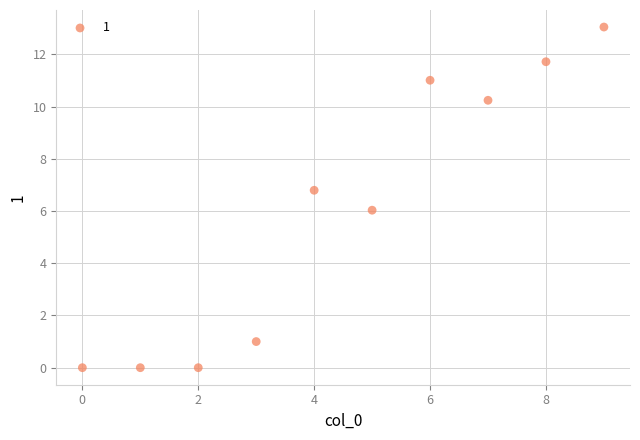

What is the average Y value?

6.0